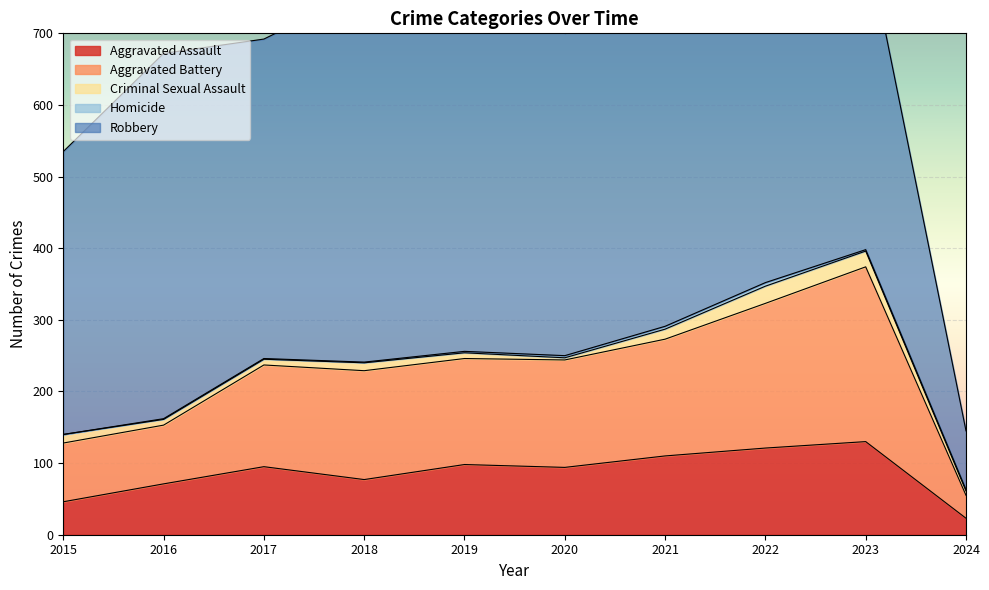

Read the Homicide value at 2018.

1